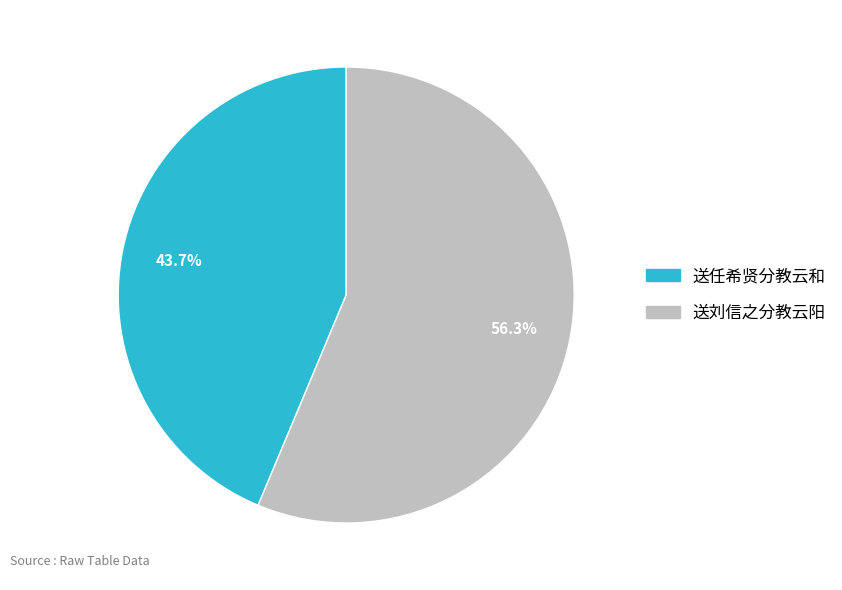

How many segments does this pie chart have?

2